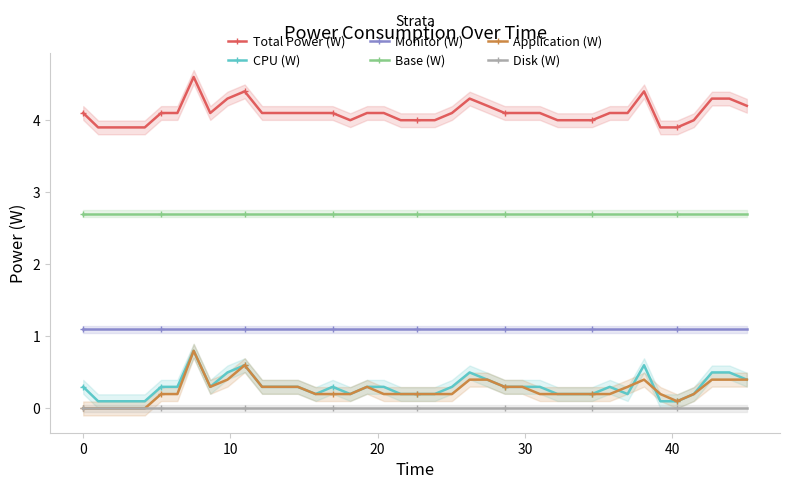

True or false: Base (W) and Disk (W) cross at least once.

False